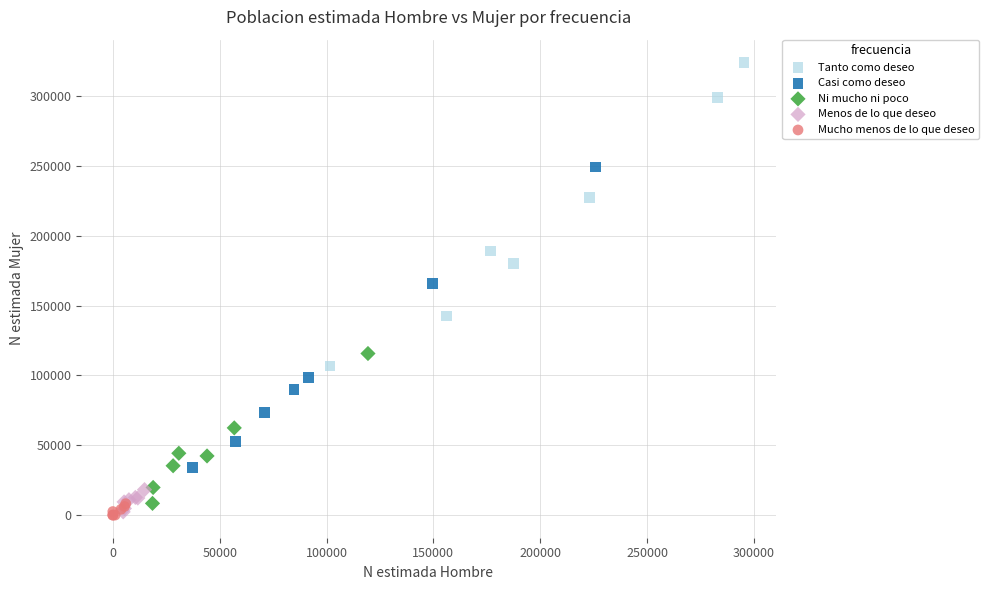

What are all the series names shown in the legend?

Tanto como deseo, Casi como deseo, Ni mucho ni poco, Menos de lo que deseo, Mucho menos de lo que deseo